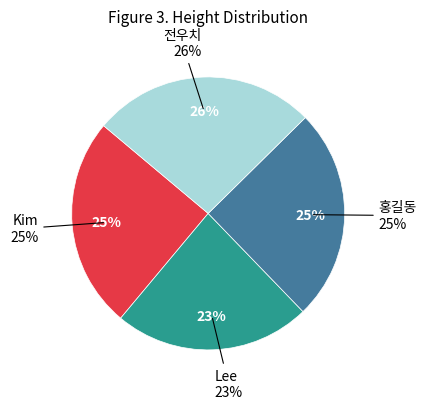

To the nearest percent, what portion does Kim represent?

25%